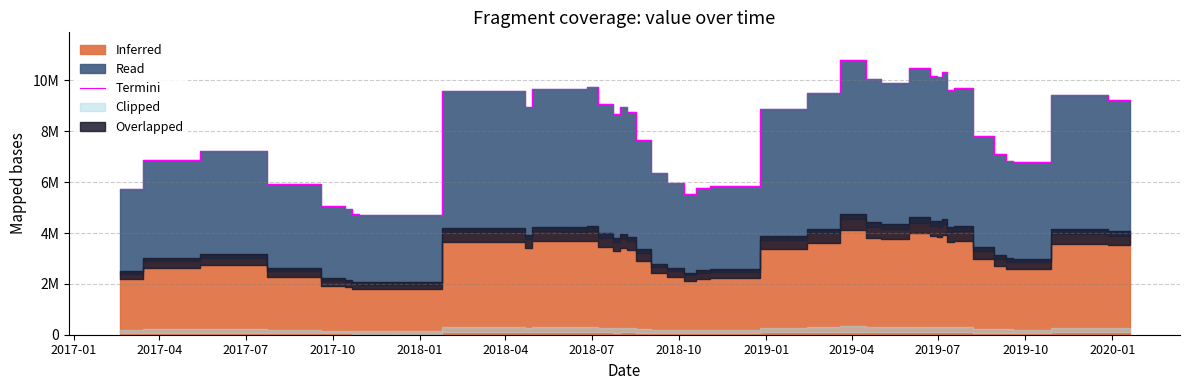

Reading left to right, list all the values displayed in this chart.

5727483.6	6883475.1	7210180.5	5924025.7	5050747.8	4932025.2	4737249.7	4700331.8	9584334.9	8957870.2	9669454.2	9653277.8	9735308.7	9080821.1	8677534.1	8962102.8	8748985.2	7656384.1	6354054.5	5953602.7	5551377.5	5789019.7	5858326.3	8868045.4	9488668.5	10812882.1	10059721.0	9920514.6	10502267.3	10188483.0	10131689.6	10345075.7	9625254.7	9689954.2	7828758.2	7095200.8	6848839.5	6788579.8	9431813.6	9236167.0